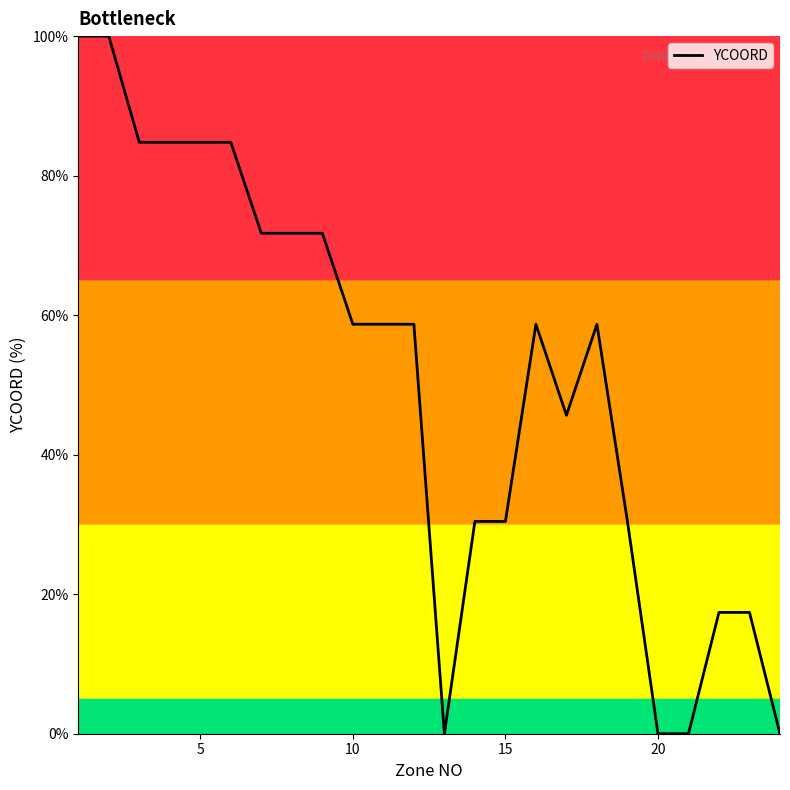

What is the difference between the maximum and minimum values?

100.0